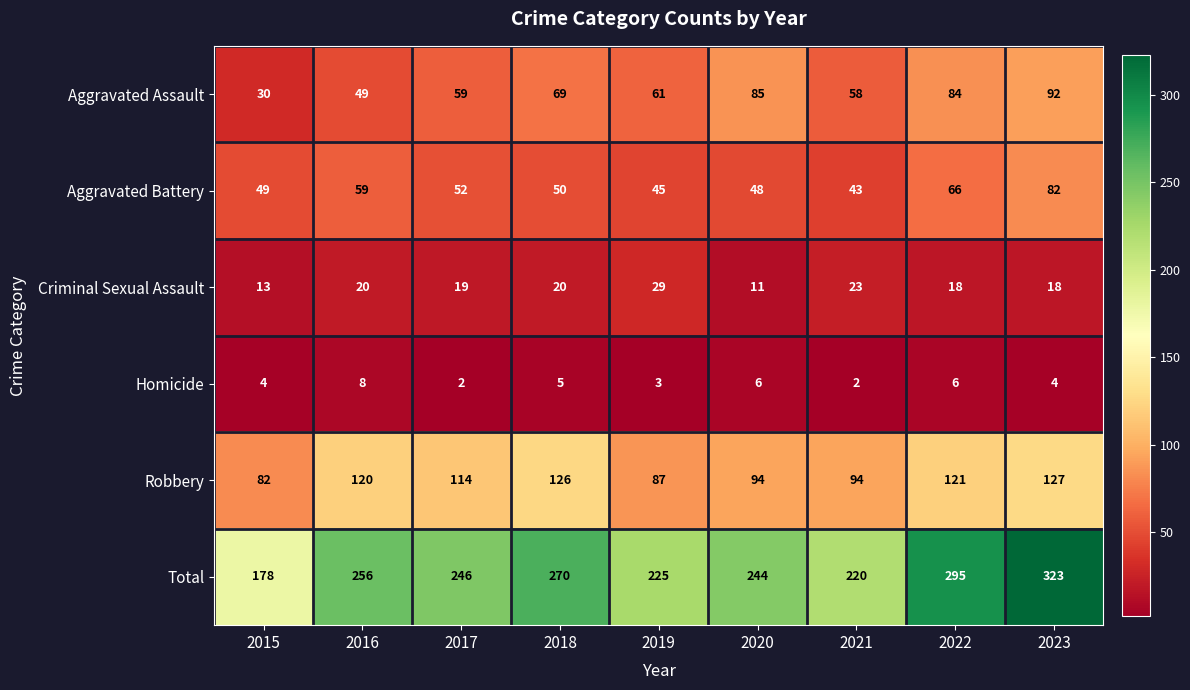

Where does the Criminal Sexual Assault series first go above 19?

2016